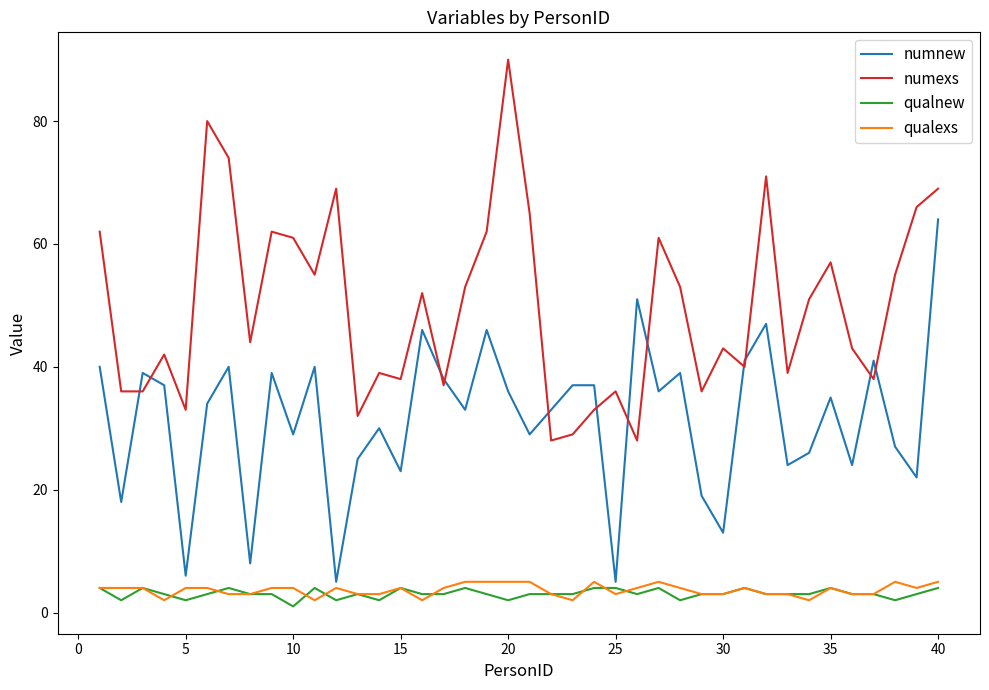

What is the highest value of the numnew series?

64